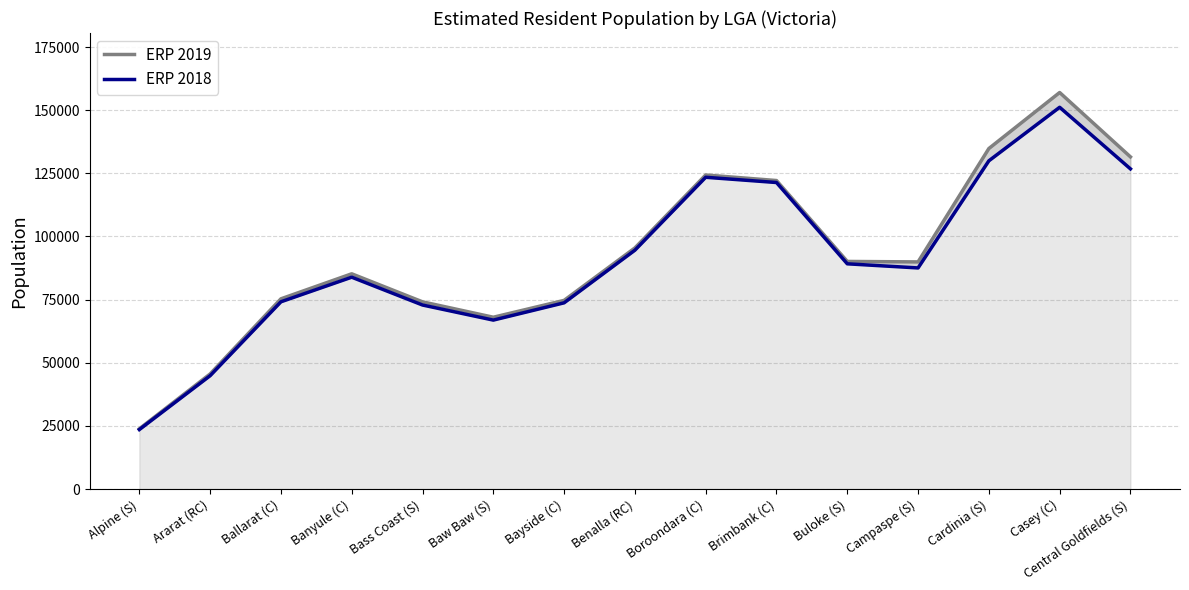

What is the difference between the ERP 2018 values at Ararat (RC) and Casey (C)?

106257.0